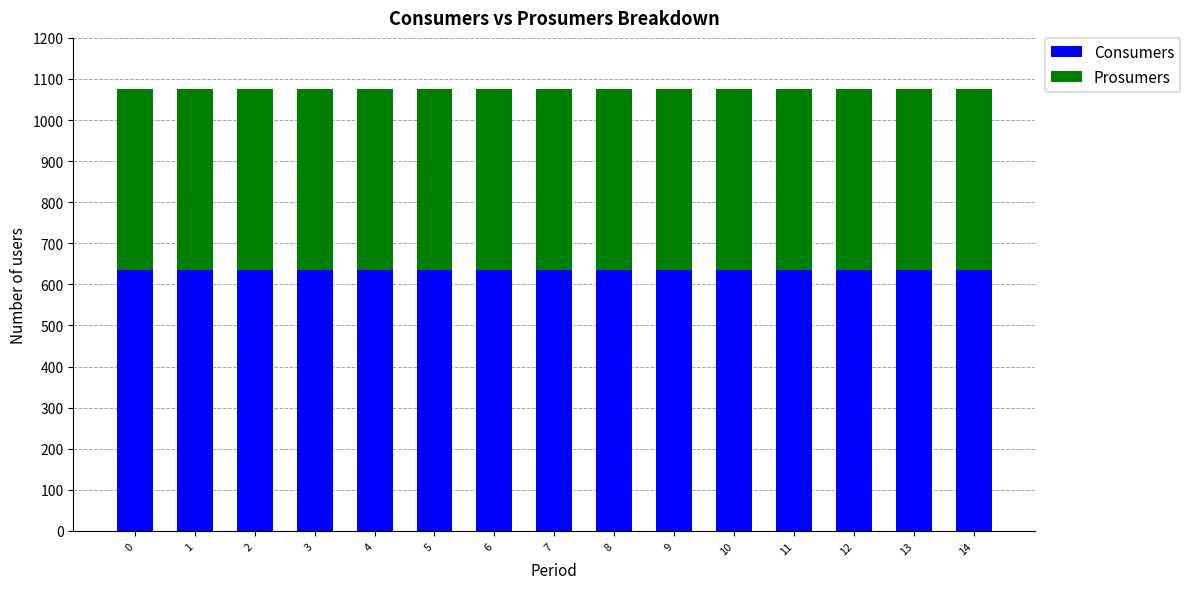

Are the bars horizontal?

No